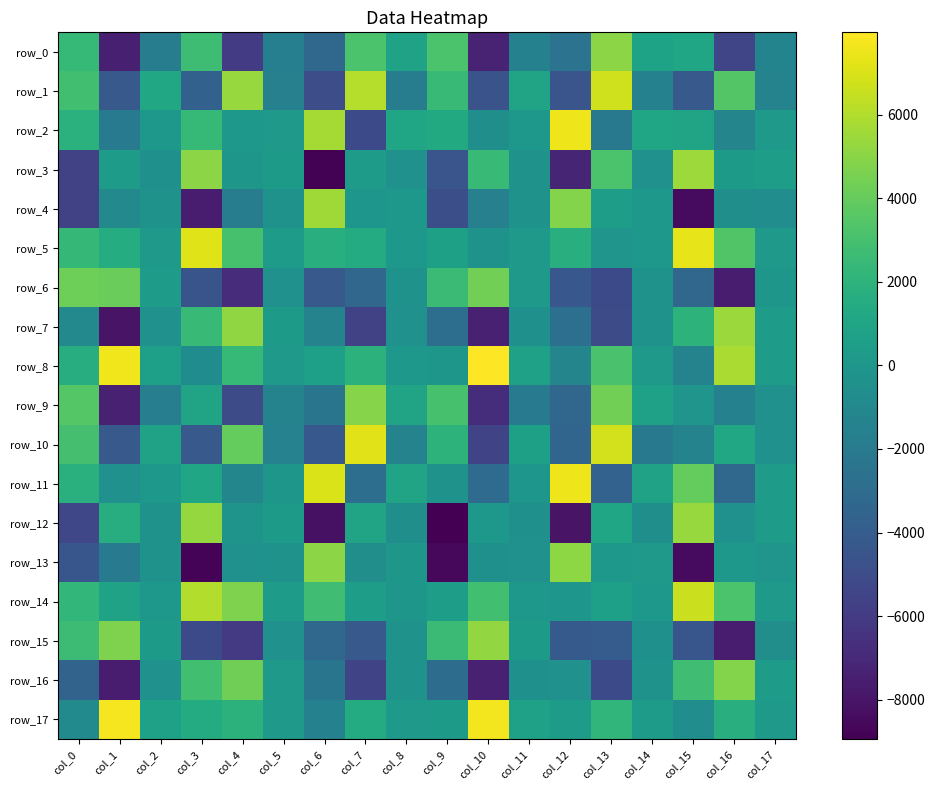

Count the number of categories in the chart.

18